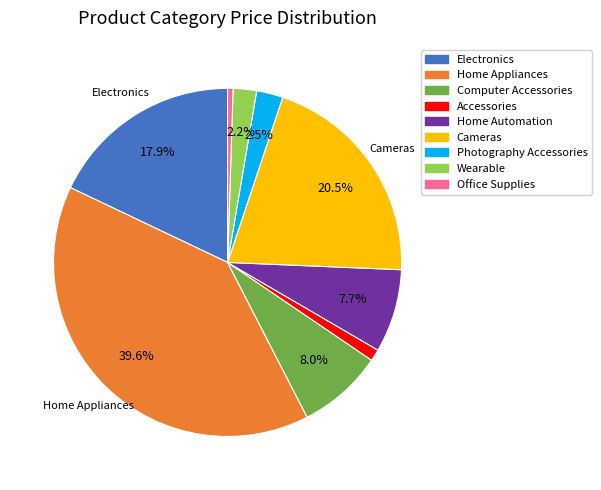

The Home Automation slice represents 1% of the pie. True or false?

False